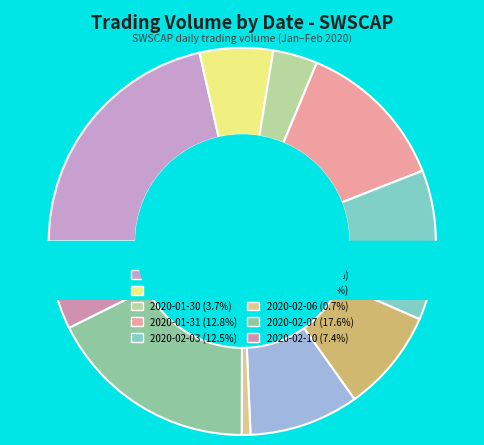

What is the ratio of the value at 2020-02-10 to the value at 2020-01-28?

0.3